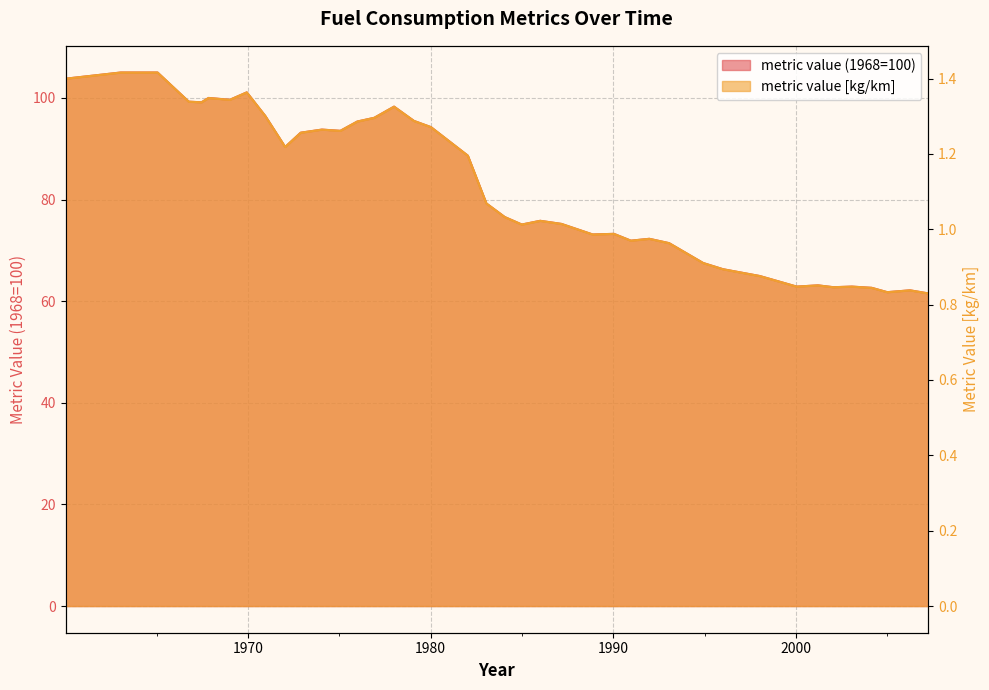

At how many categories does at least one series exceed 101?

4